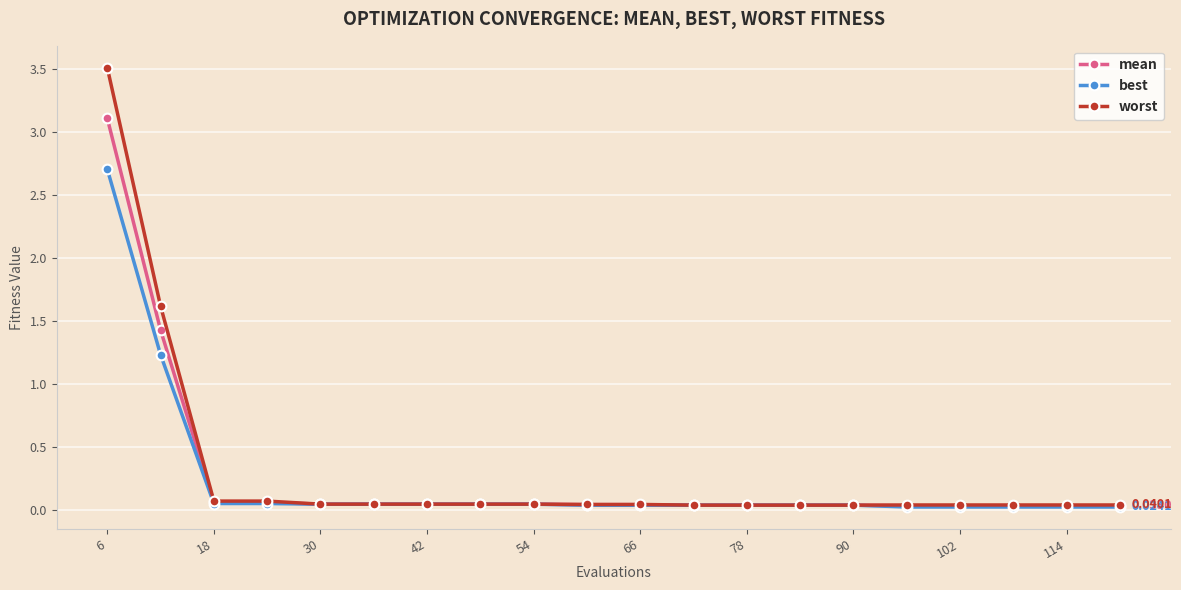

List the series in order of their peak value, highest first.

worst, mean, best